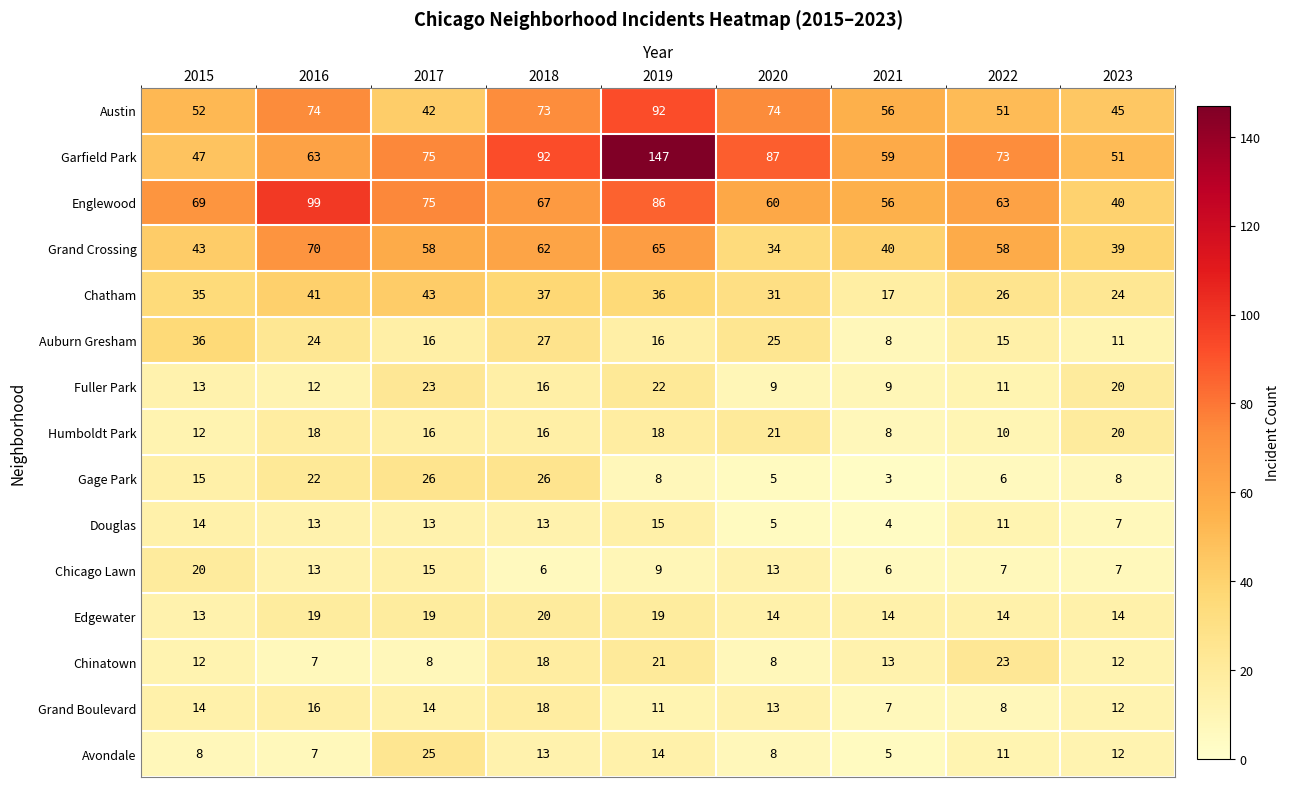

What value does the Edgewater series have at 2015?

13